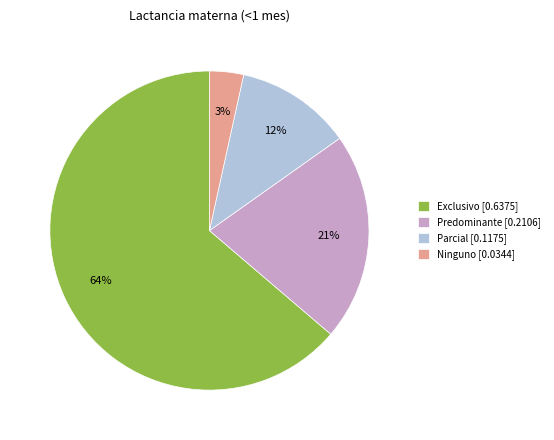

Does Exclusivo account for over 50% of the chart?

Yes